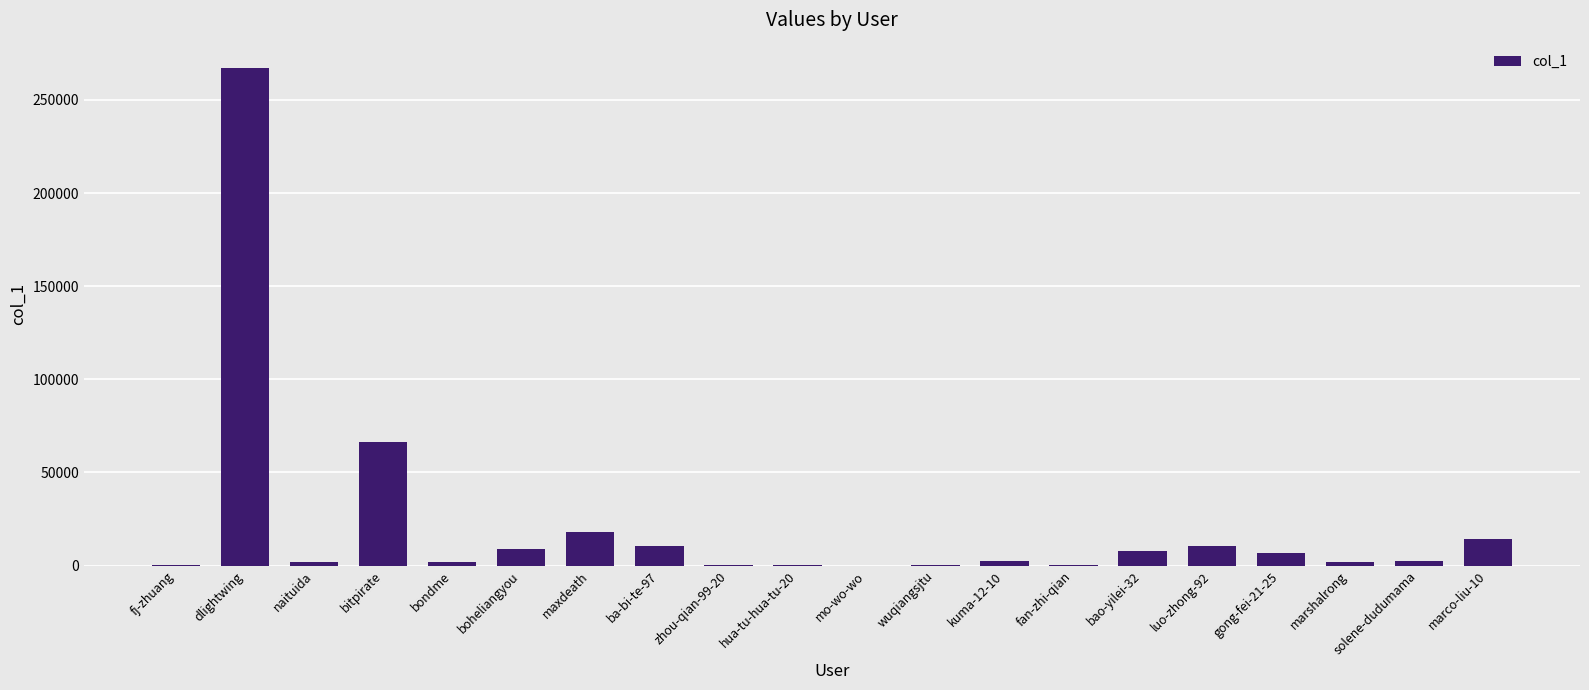

What is the approximate value at zhou-qian-99-20, to the nearest 100?

500